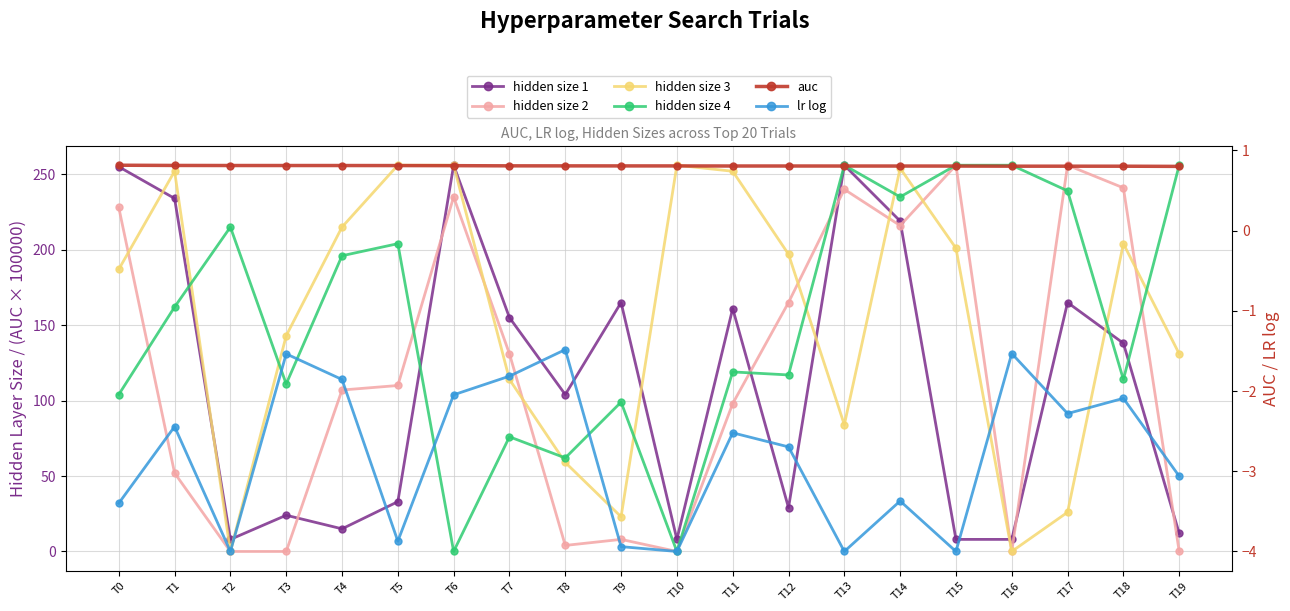

Is this an area chart (filled region under the line)?

No